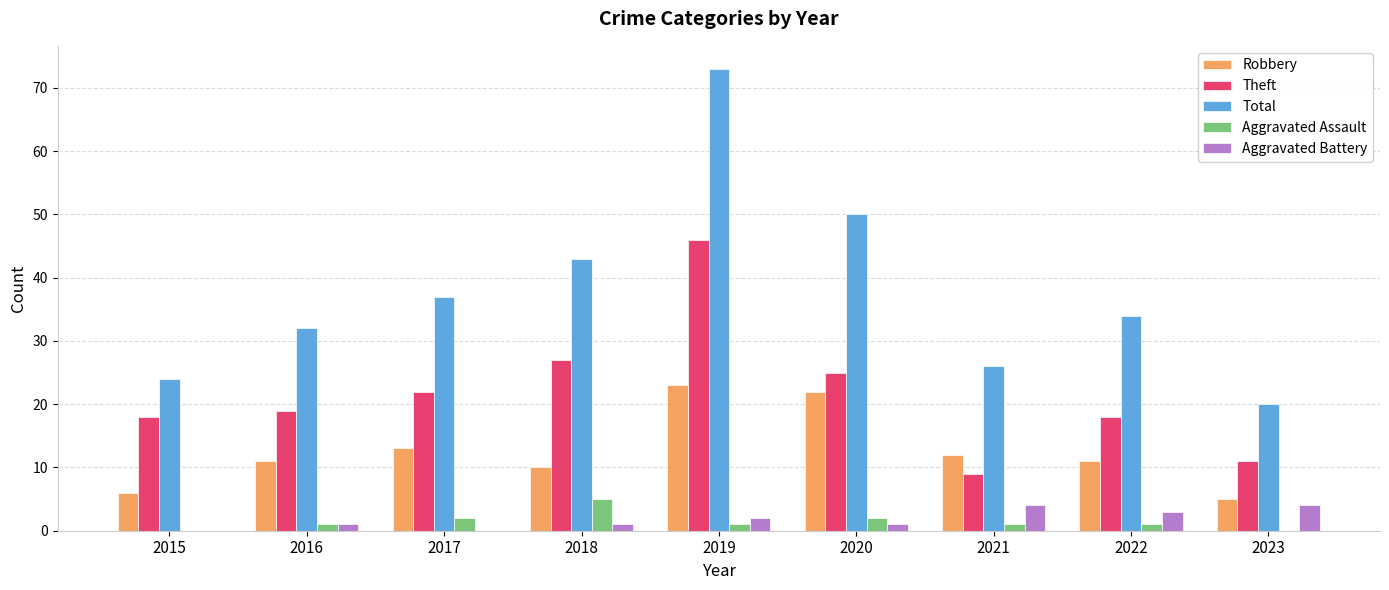

Which series has the largest total across all categories?

Total